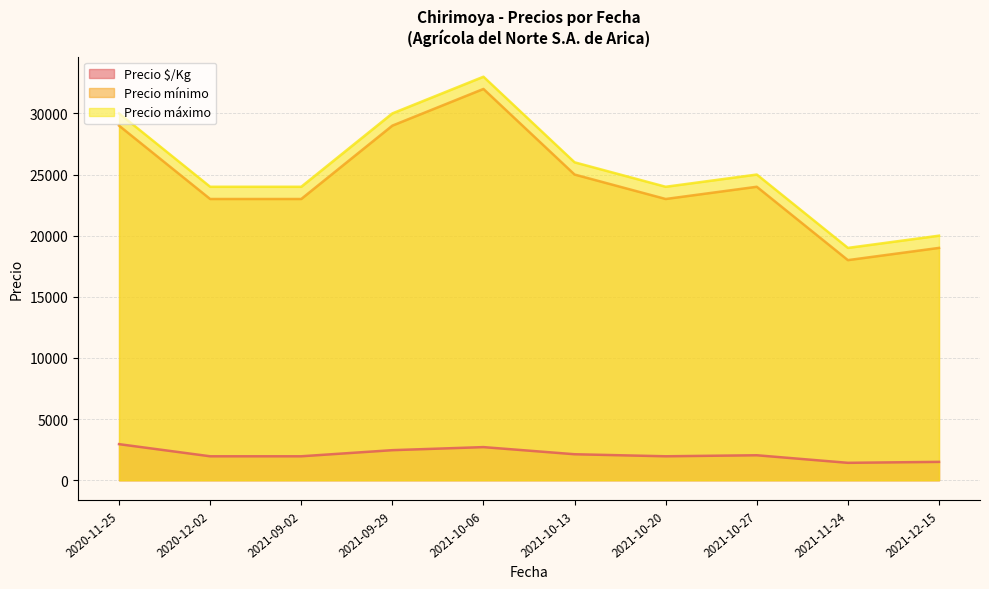

Which category has the lowest value in the Precio $/Kg series?

2021-11-24